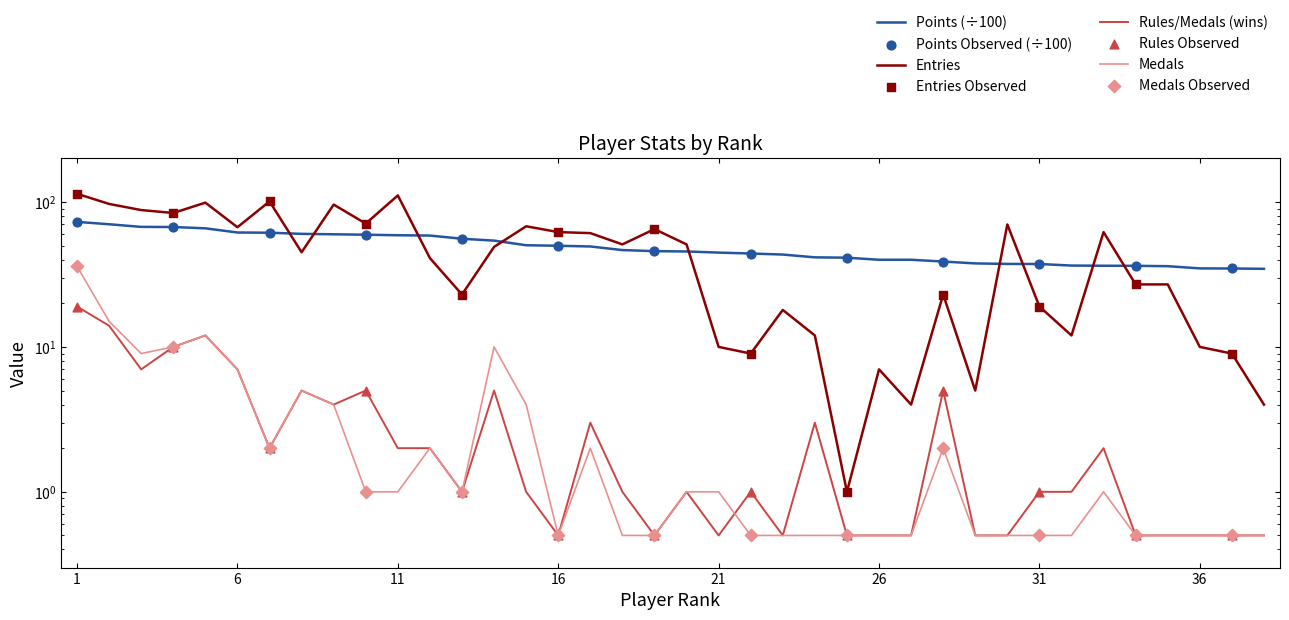

At how many categories does at least one series exceed 93?

6